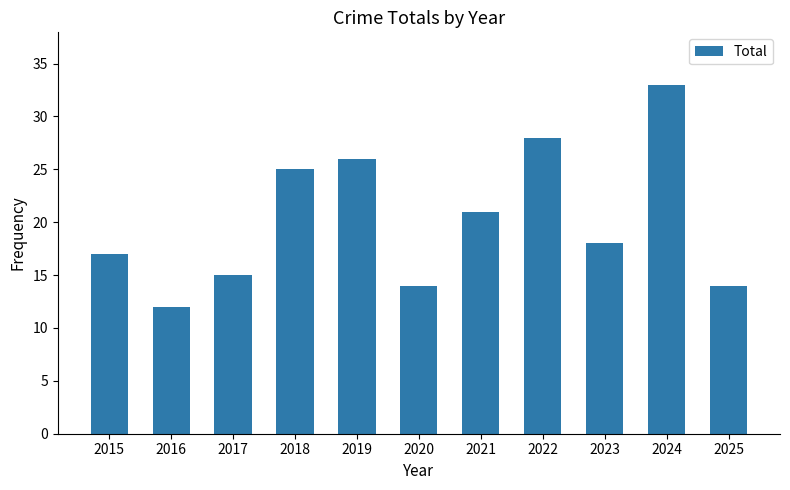

What is the sum of all values?

223